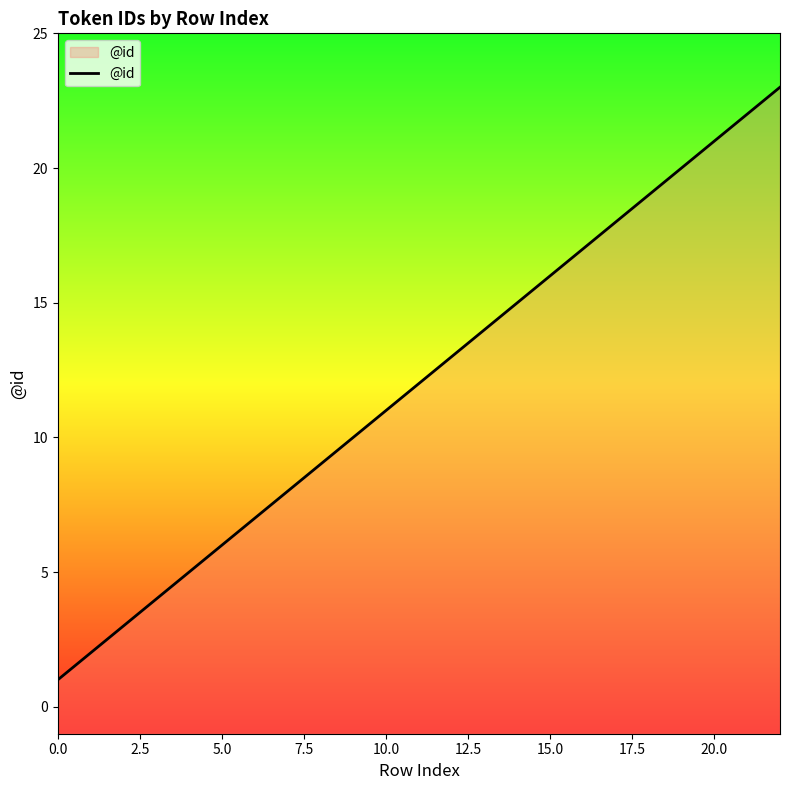

The value at 12 is 23. True or false?

False